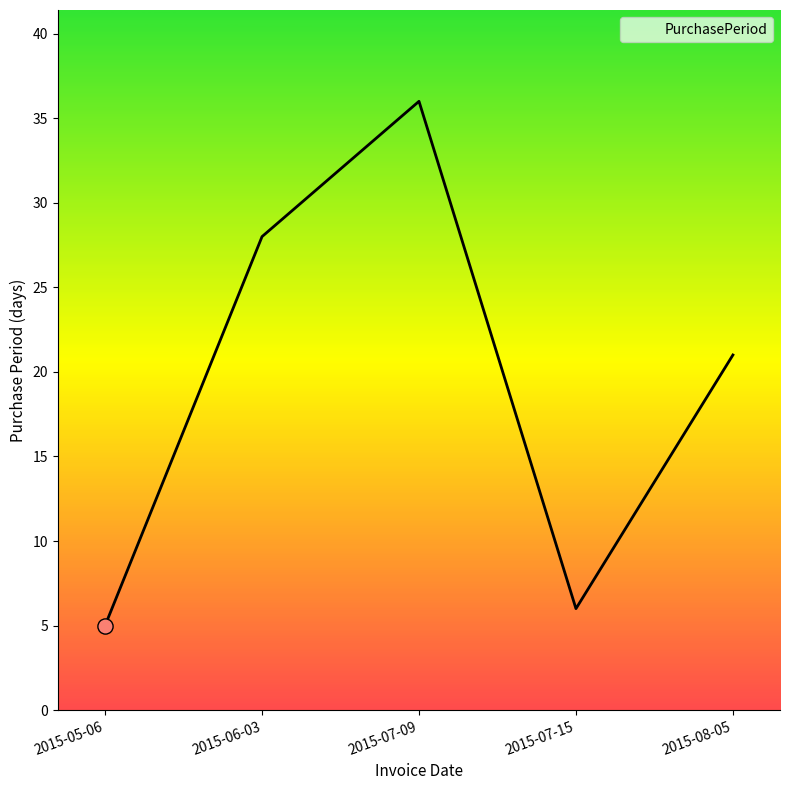

What is the change in value from 2015-07-15 to 2015-08-05?

+15